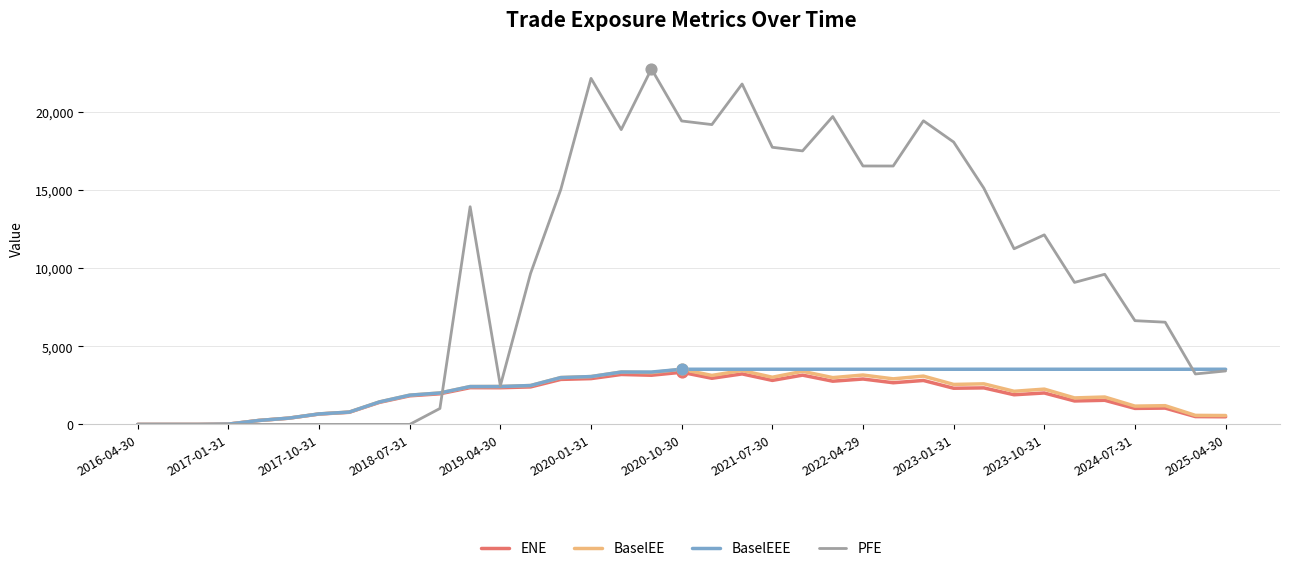

Which series has the widest spread of values?

PFE